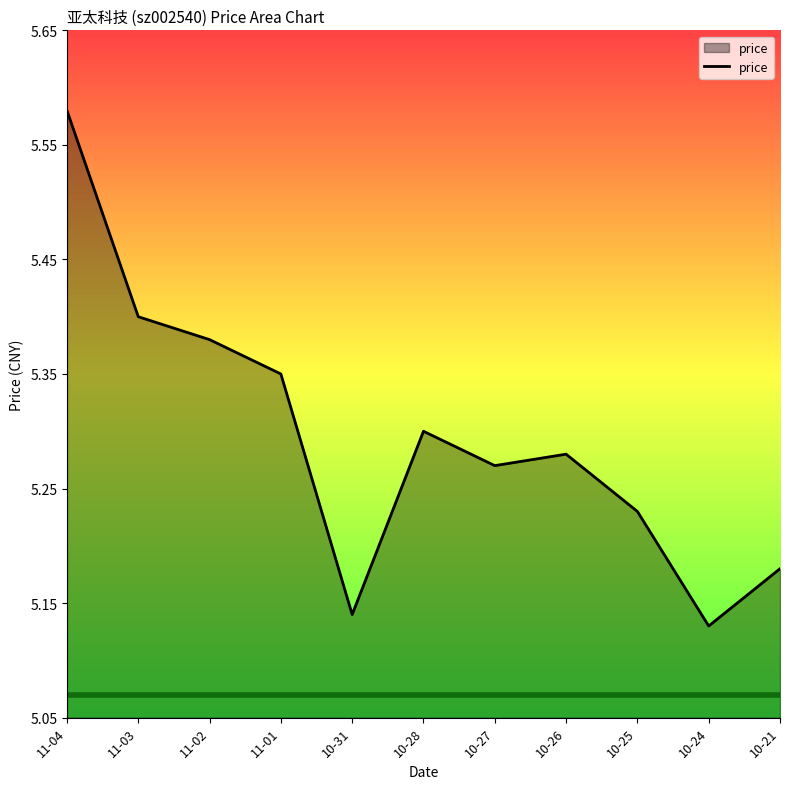

How many interior local valleys (lower than both neighbors) does the data have?

3